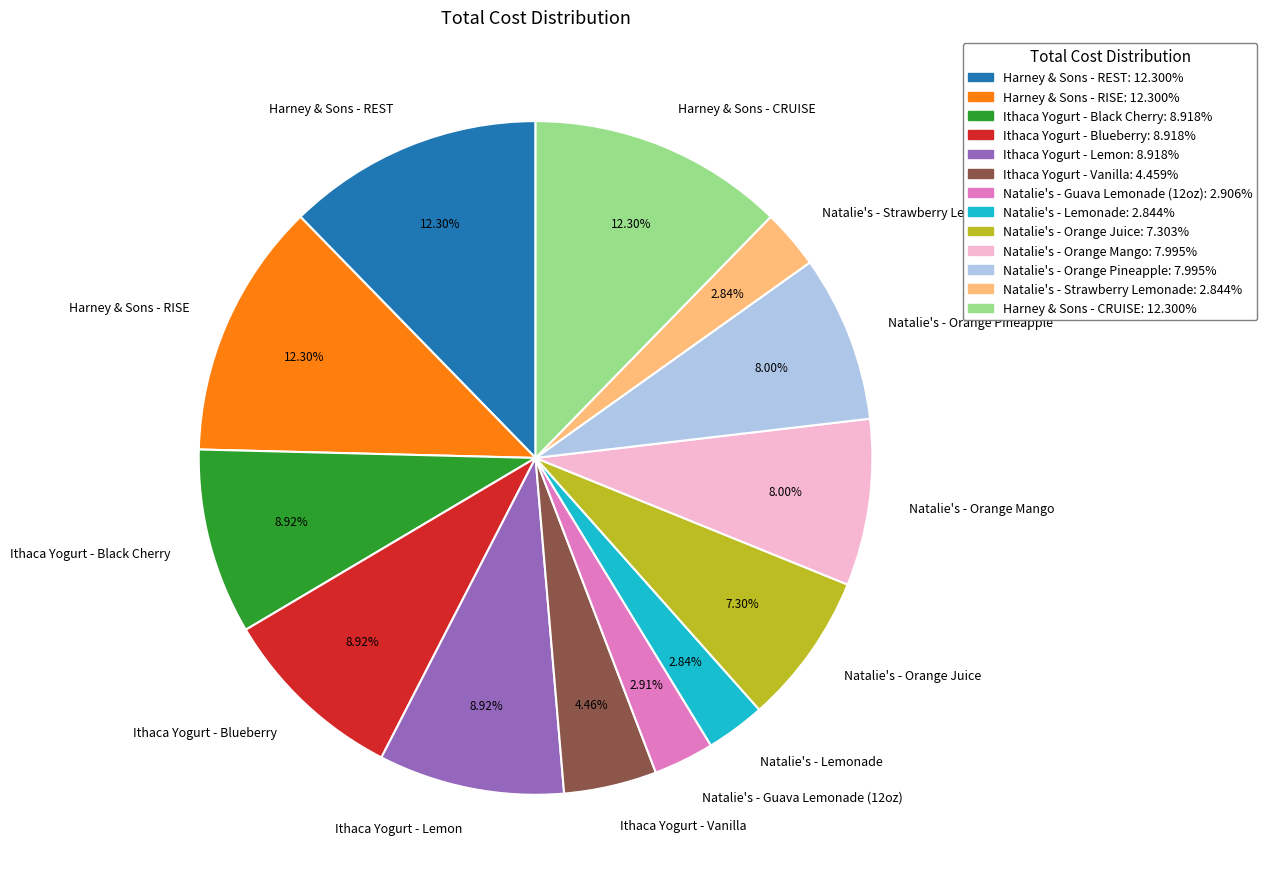

Does any single category account for the majority?

No